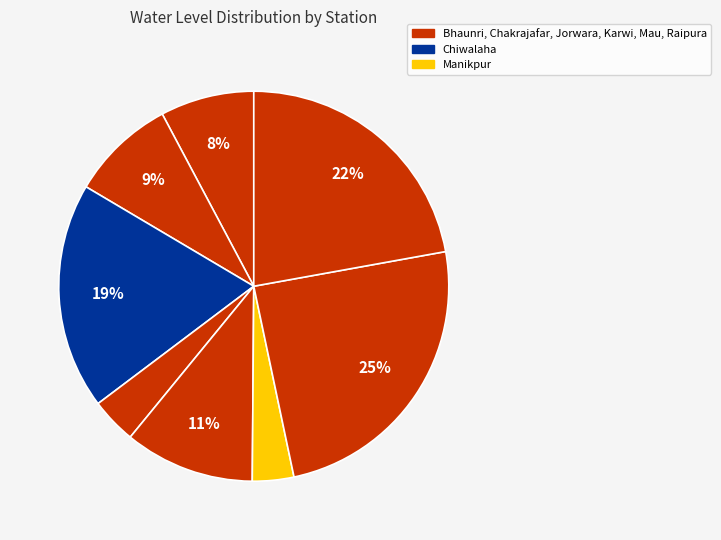

Which slice is the largest?

Mau